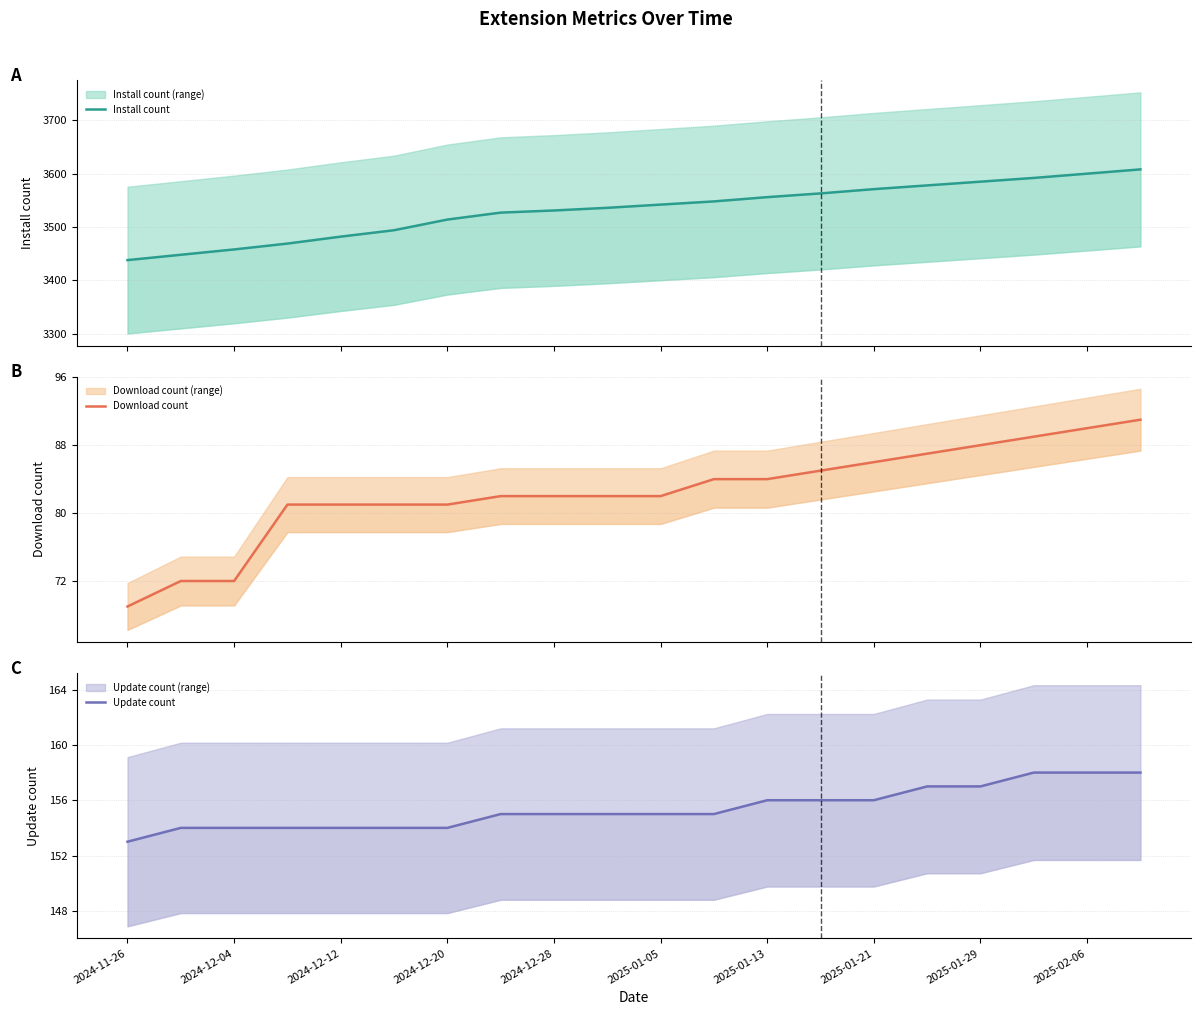

At which label does Download count reach its minimum?

2024-11-26